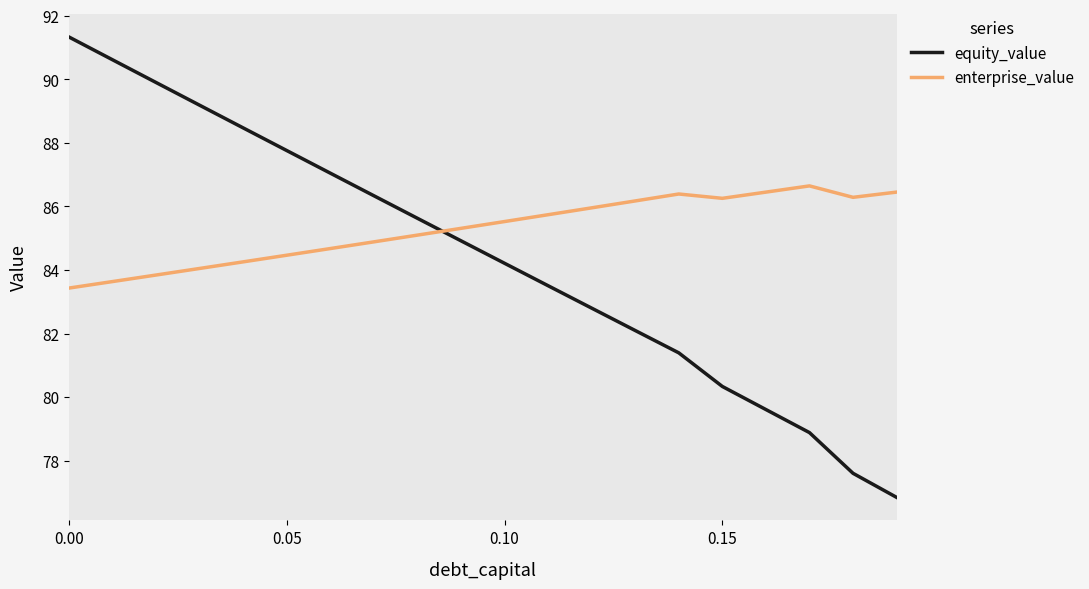

What is the minimum value for enterprise_value?

83.4